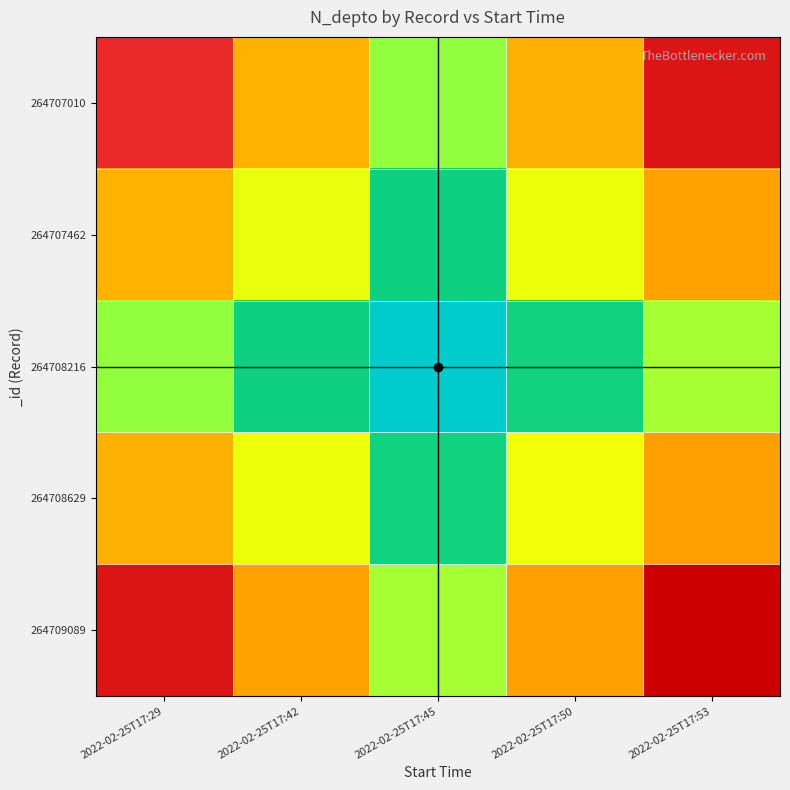

Which category has the highest value across all series?

2022-02-25T17:53